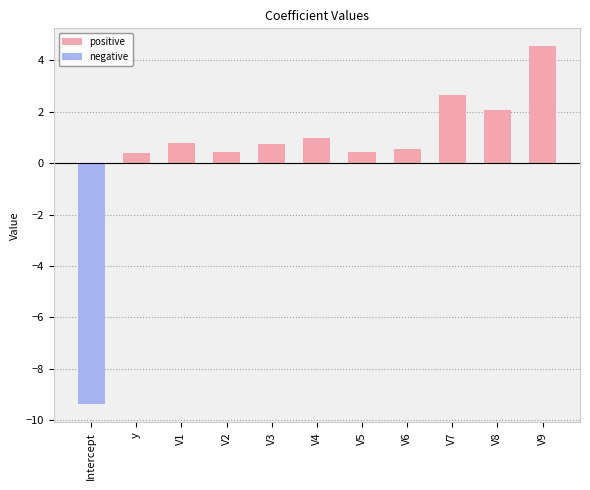

Is it true that the value at V9 is 7.2?

False